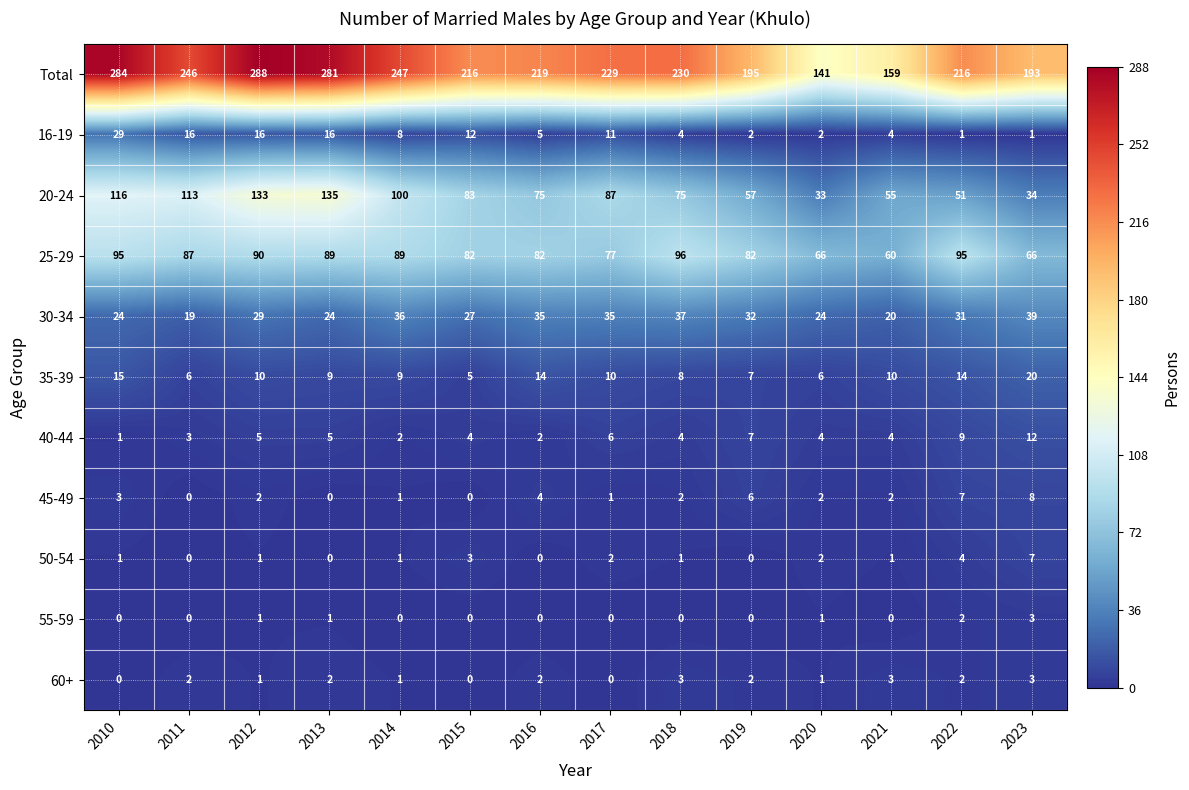

Count the number of data series in this chart.

11